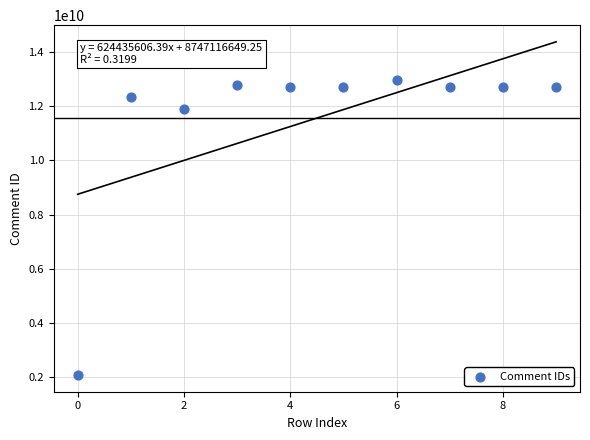

What is the range of Y values (max minus min)?

10863314862